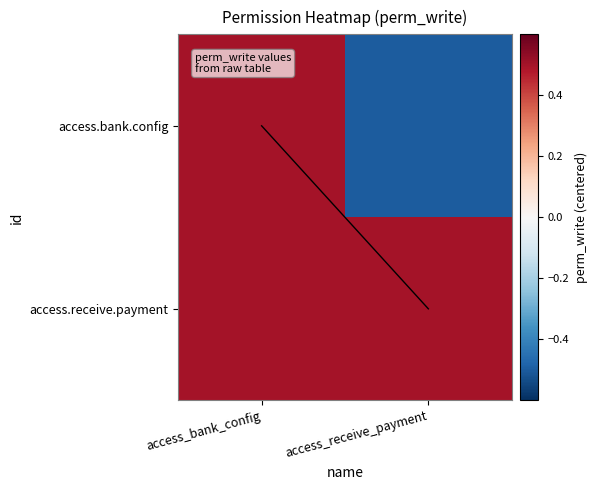

At access_bank_config, list the series in order from smallest to largest.

access.bank.config, access.receive.payment